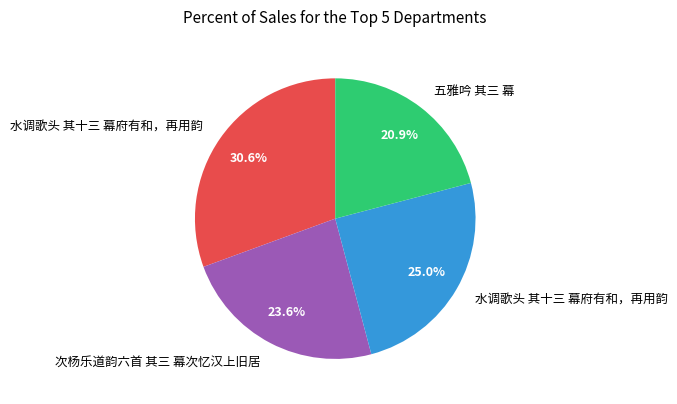

Is there any slice that represents more than half of the pie?

No